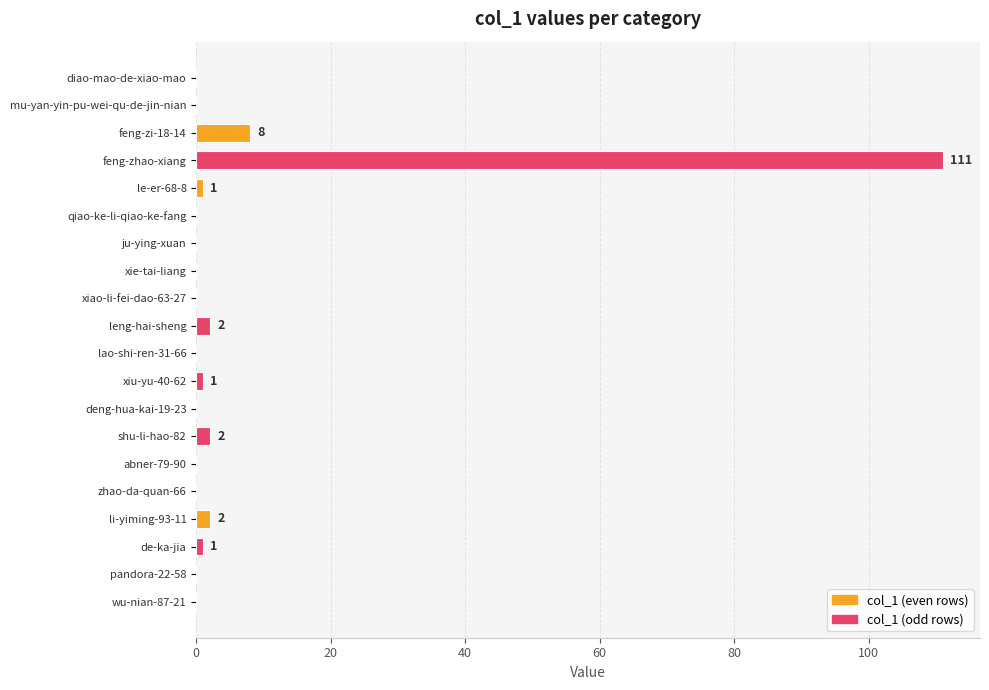

How many categories are shown in the chart?

20